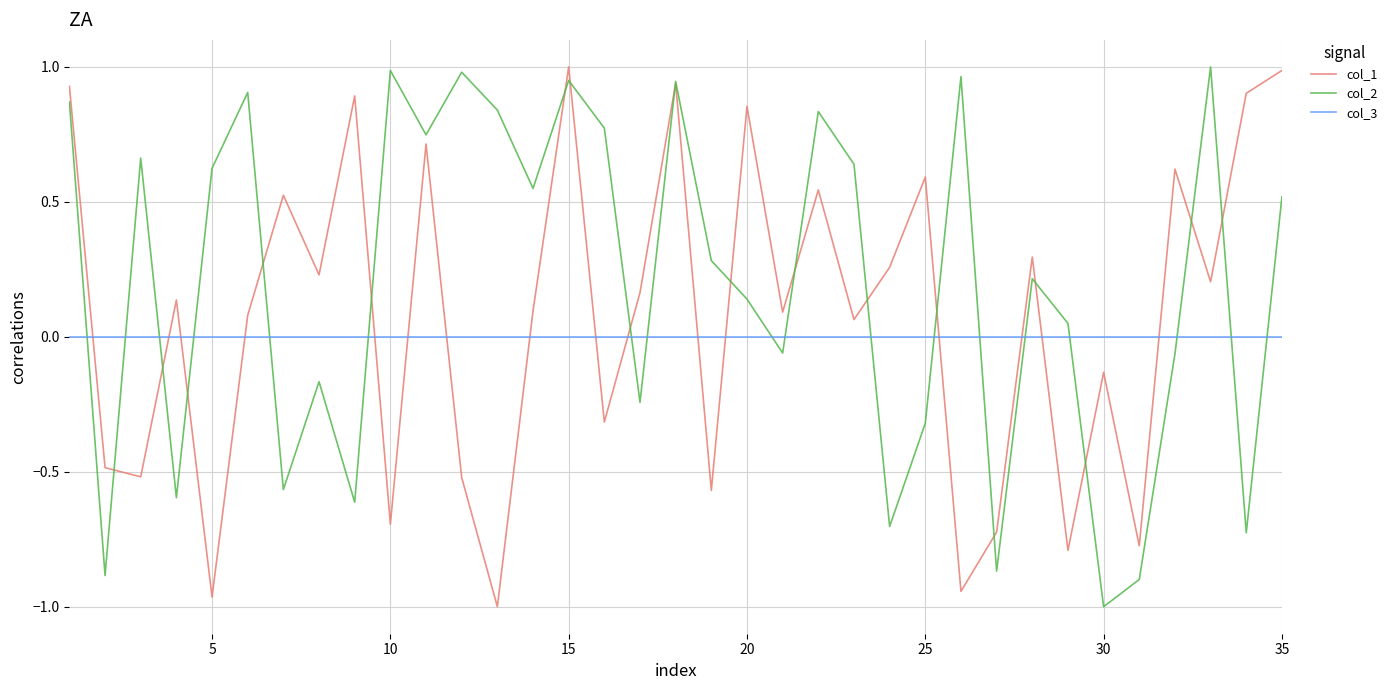

Which series ends up on top after the final intersection of col_3 and col_2?

col_2